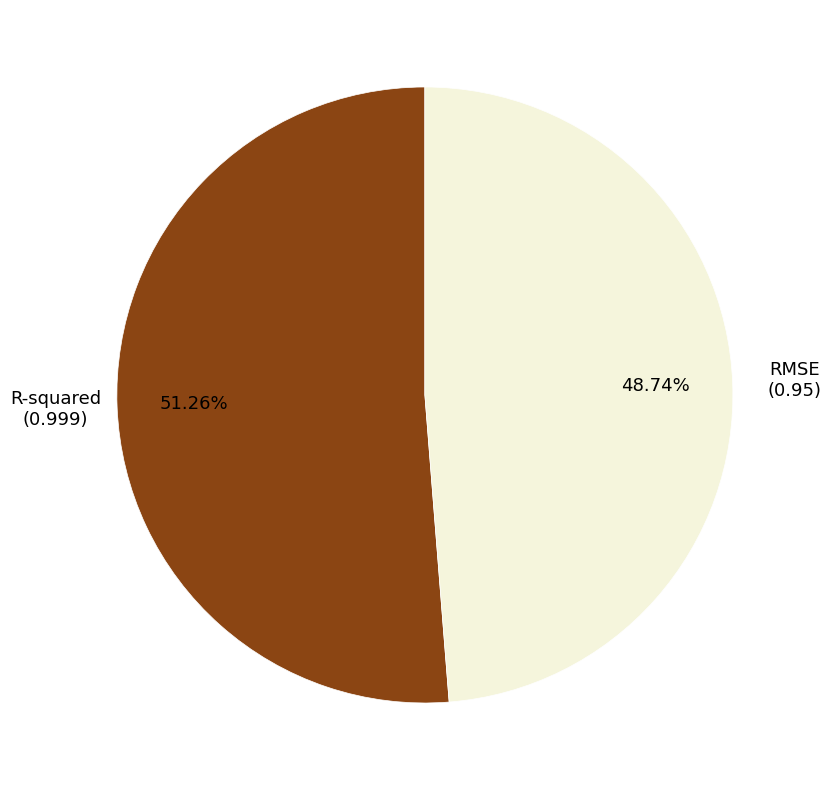

Which category has the biggest portion of the pie?

R-squared